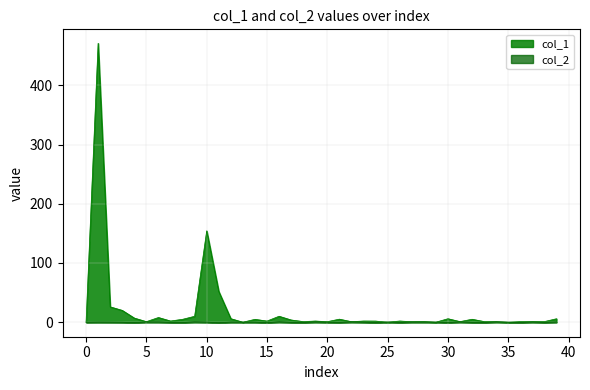

What is the total value across all series at 32?

4.7